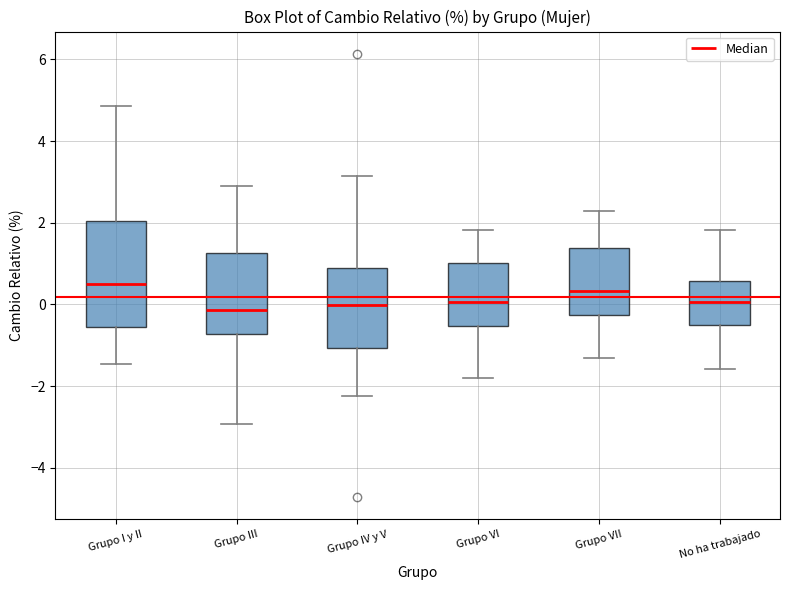

Reading left to right, read every box against the y-axis: the position of its median line, the range the box covers, and the ends of its whiskers. The values are not printed on the chart, so give them approximately, as read against the axis.

Grupo I y II: median 0.4, box -0.6 to 2.0, whiskers -1.4 to 4.8
Grupo III: median -0.2, box -0.8 to 1.2, whiskers -3.0 to 3.0
Grupo IV y V: median 0.0, box -1.0 to 0.8, whiskers -2.2 to 3.2
Grupo VI: median 0.0, box -0.6 to 1.0, whiskers -1.8 to 1.8
Grupo VII: median 0.4, box -0.2 to 1.4, whiskers -1.4 to 2.2
No ha trabajado: median 0.0, box -0.6 to 0.6, whiskers -1.6 to 1.8